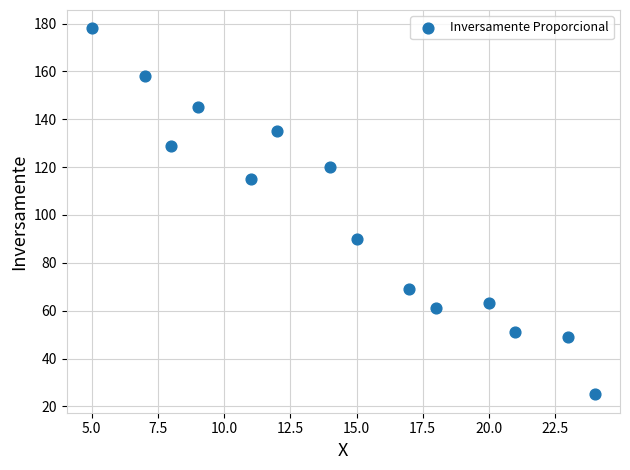

What is the range of X values (max minus min)?

19